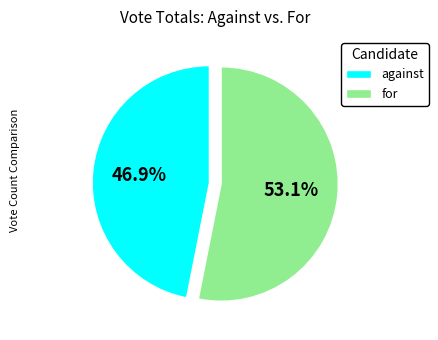

Is against the majority of the pie?

No